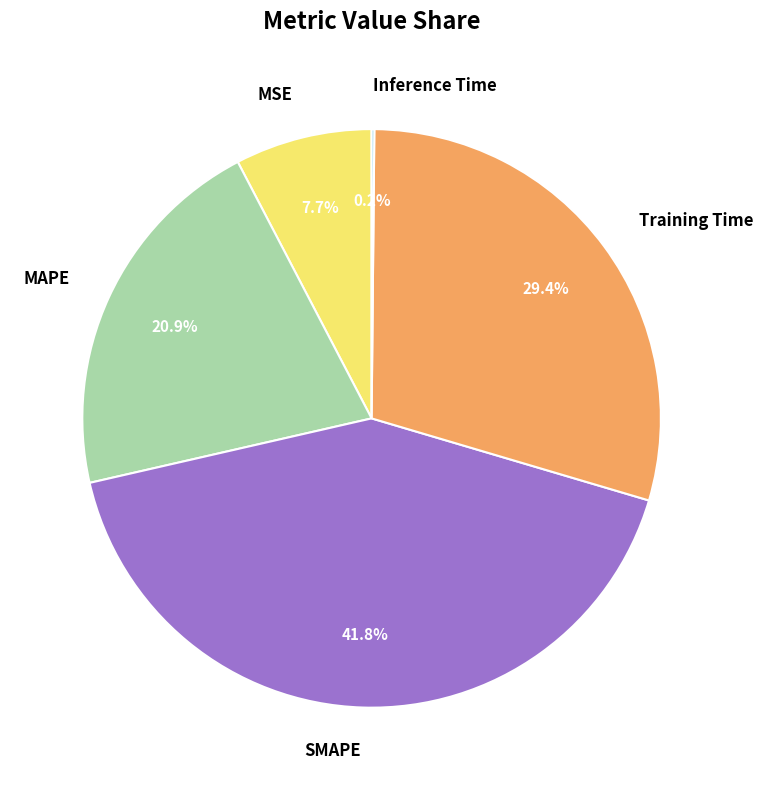

To the nearest percent, what is the average slice percentage?

20%